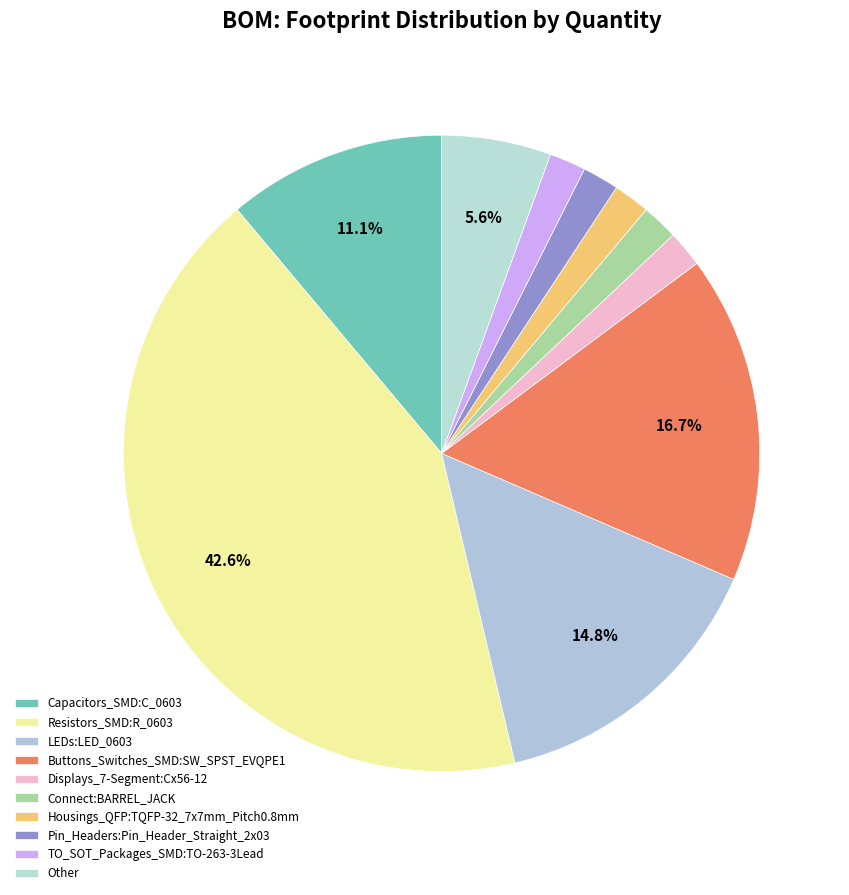

Between TO_SOT_Packages_SMD:TO-263-3Lead and Resistors_SMD:R_0603, which is larger?

Resistors_SMD:R_0603